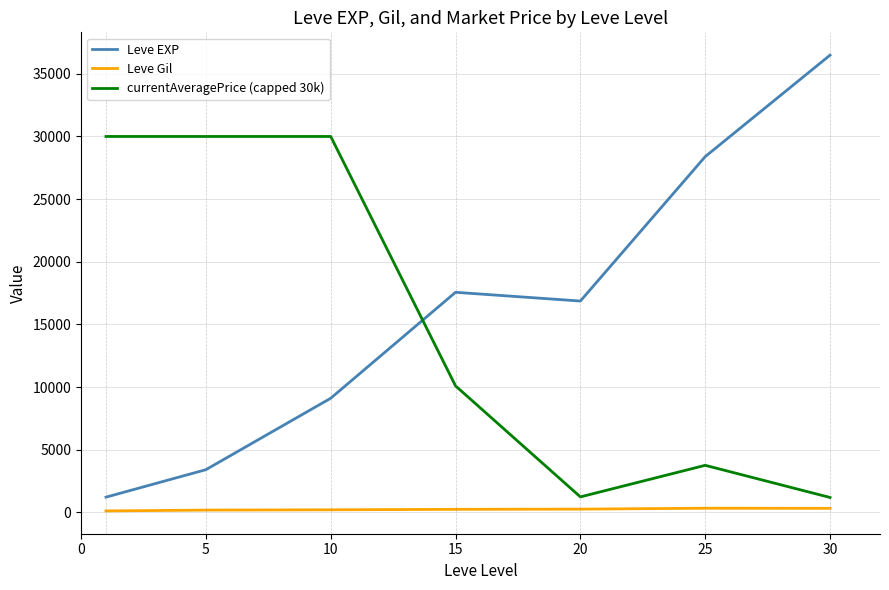

What is the highest value of the currentAveragePrice (capped 30k) series?

30000.0